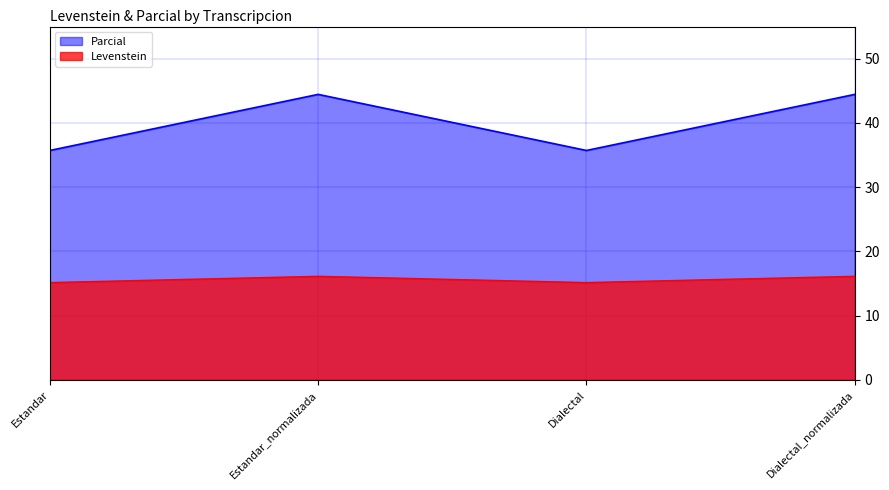

What is the total value across all series at Dialectal_normalizada?

60.6